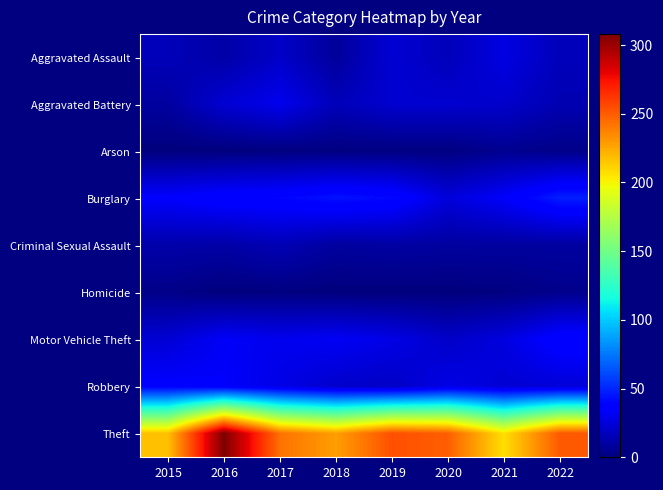

Which has a higher value, 2018 or 2022?

2022